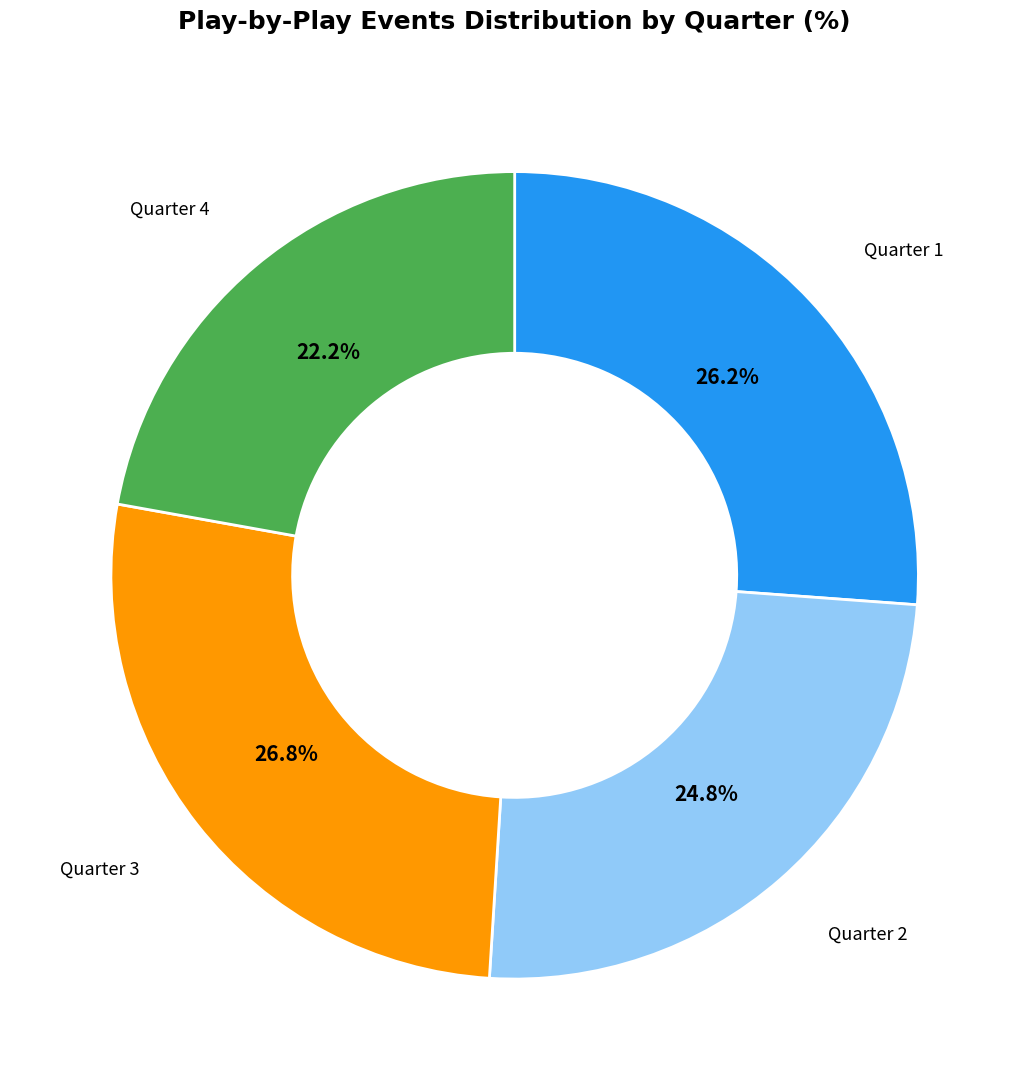

Which slice is the smallest?

Quarter 4